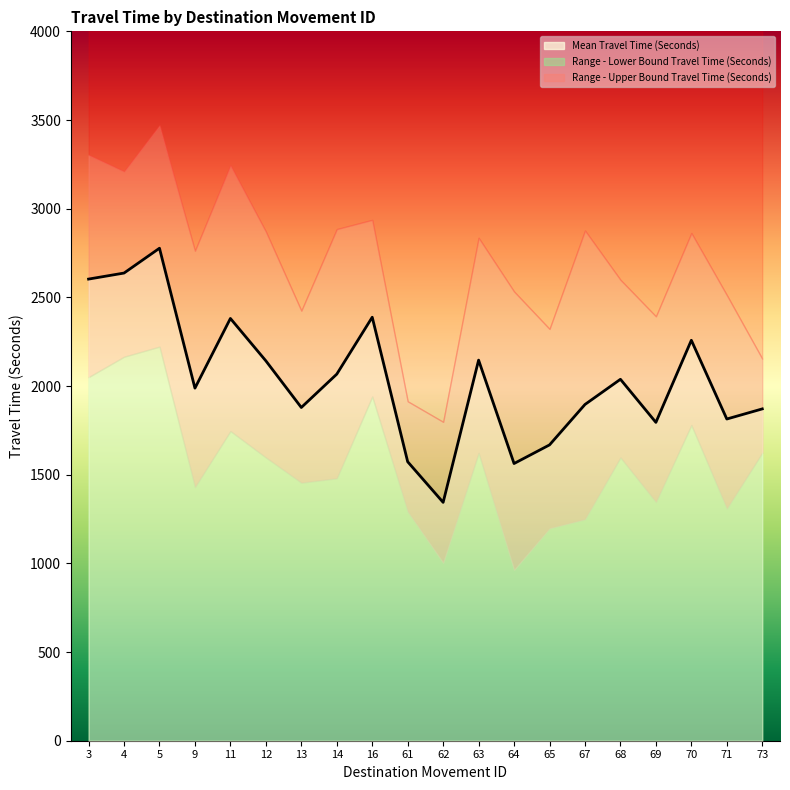

What is the spread (max minus min) of values at 63?

1213